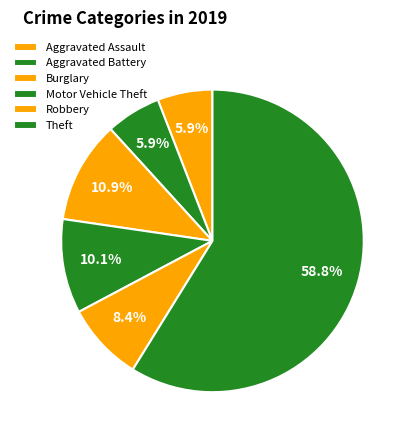

How many slices are in this pie chart?

6